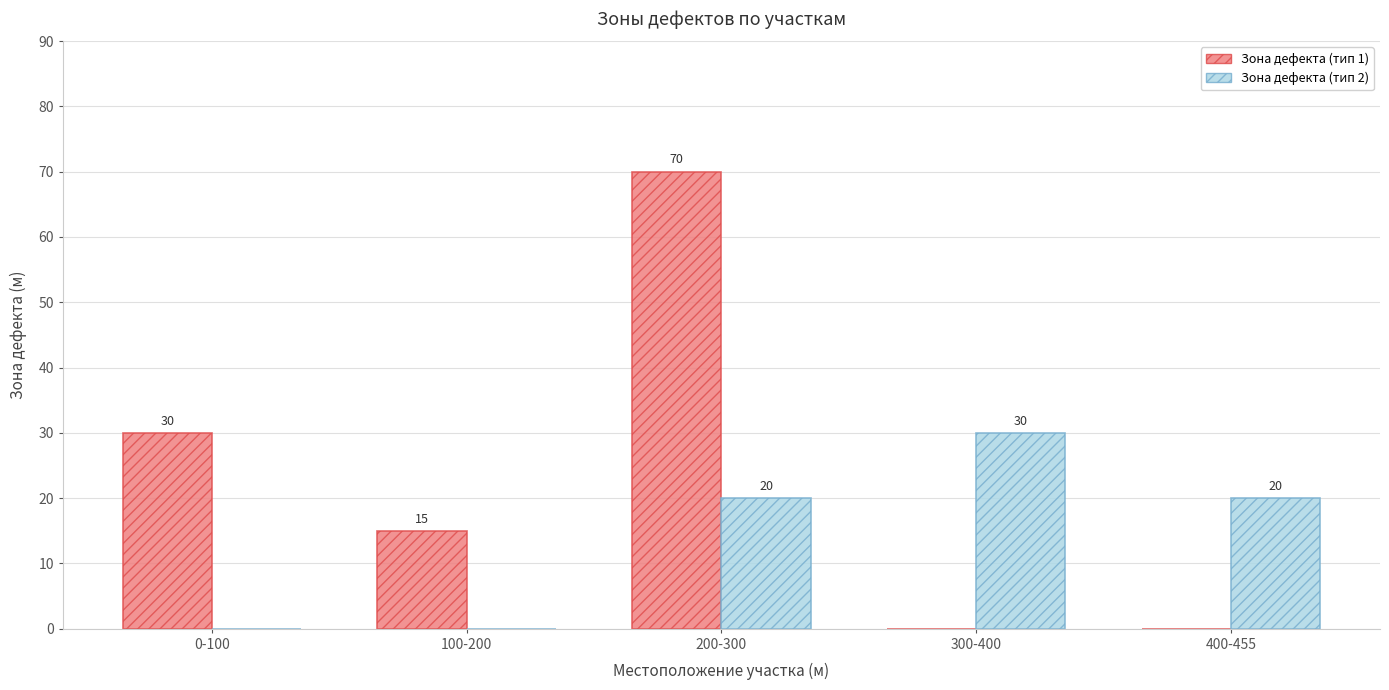

Which label corresponds to the largest value in the chart?

200-300